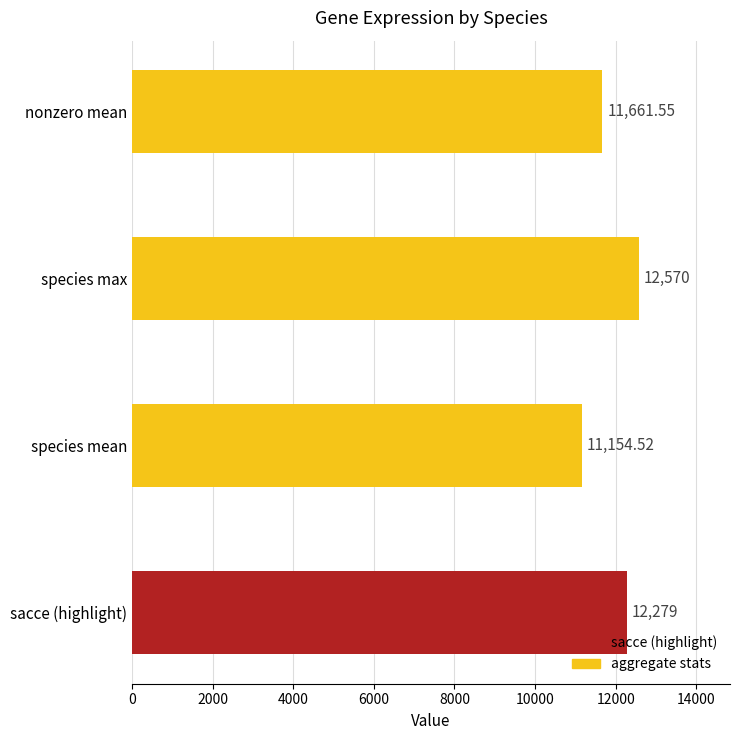

How many categories are shown in the chart?

4